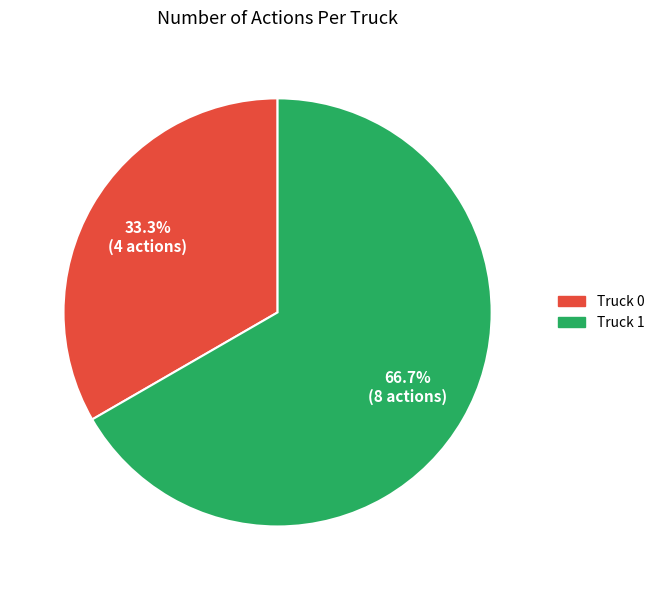

Which category accounts for the majority?

Truck 1